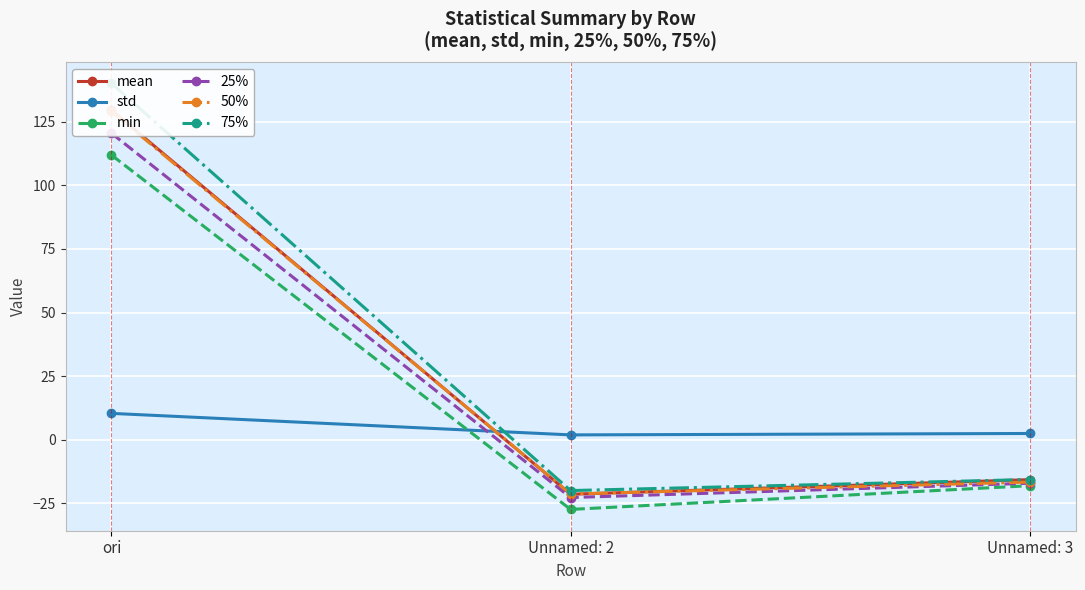

How many lines are shown in the chart?

6